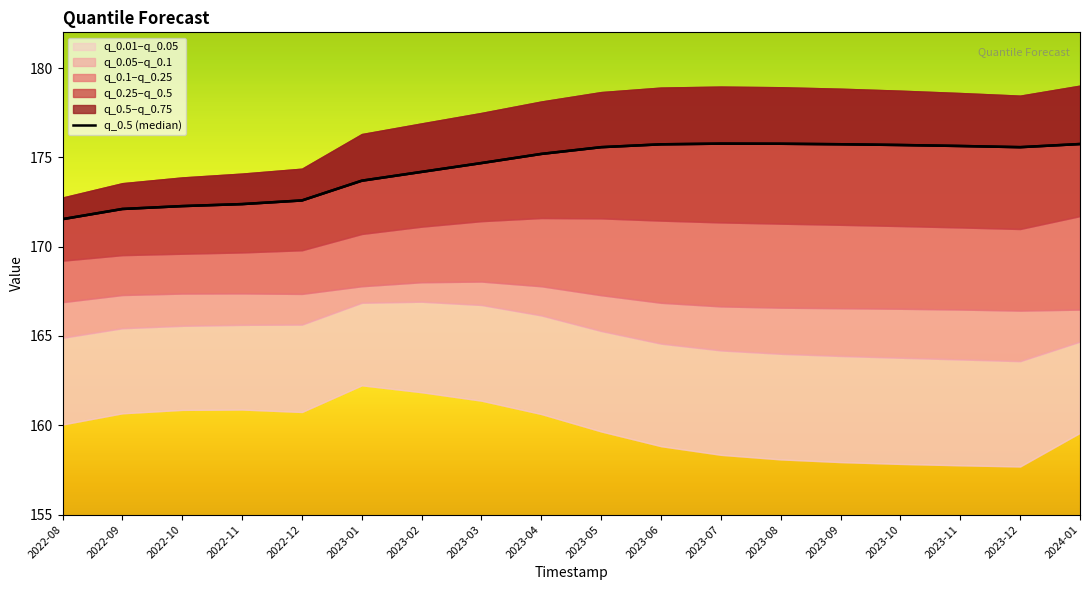

What value does the data have at 2023-10?

175.7